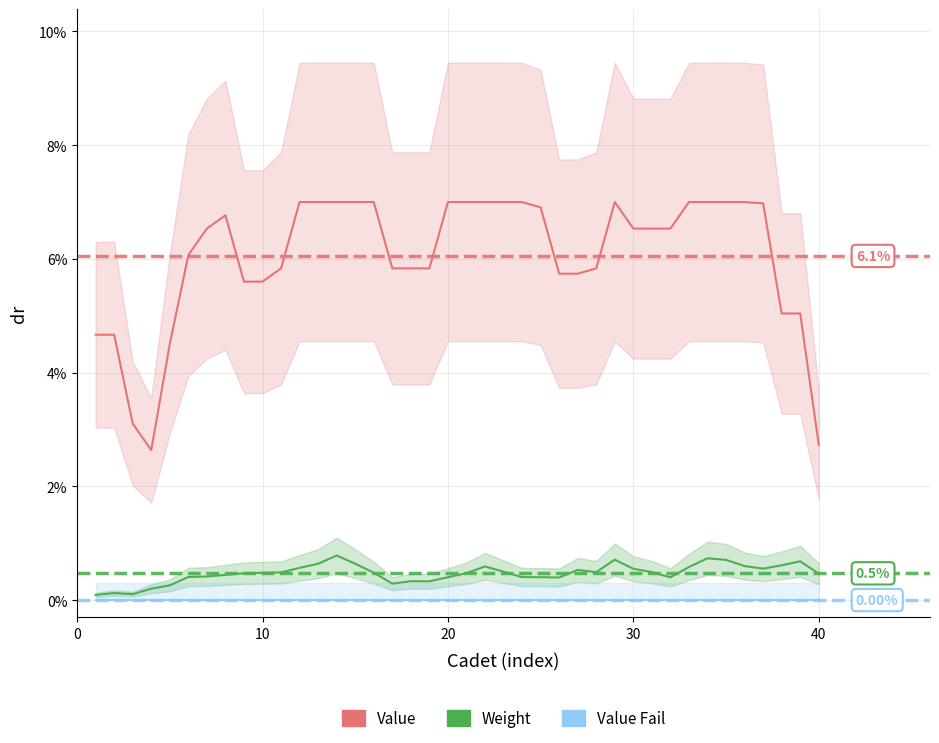

Which series has the largest range (max minus min)?

Value